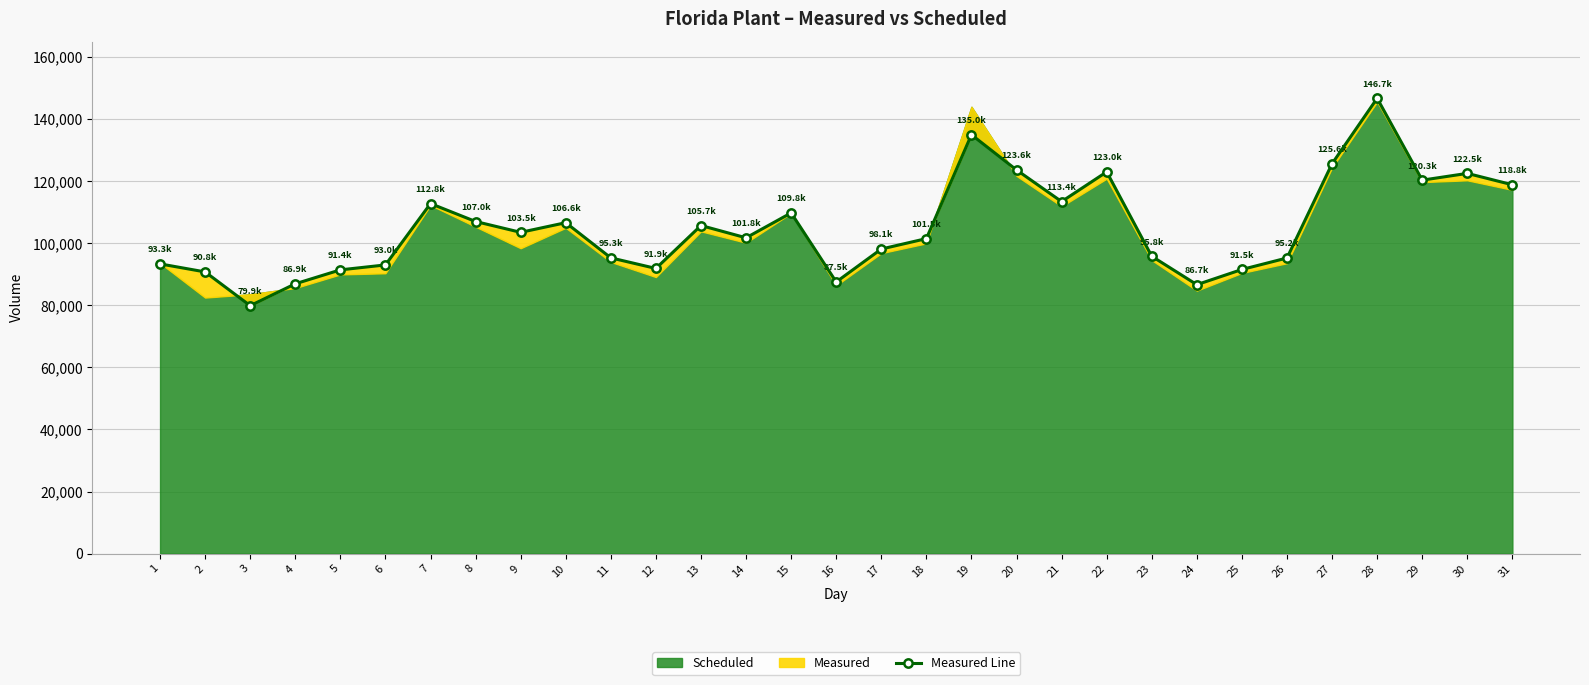

What is the average value?

105002